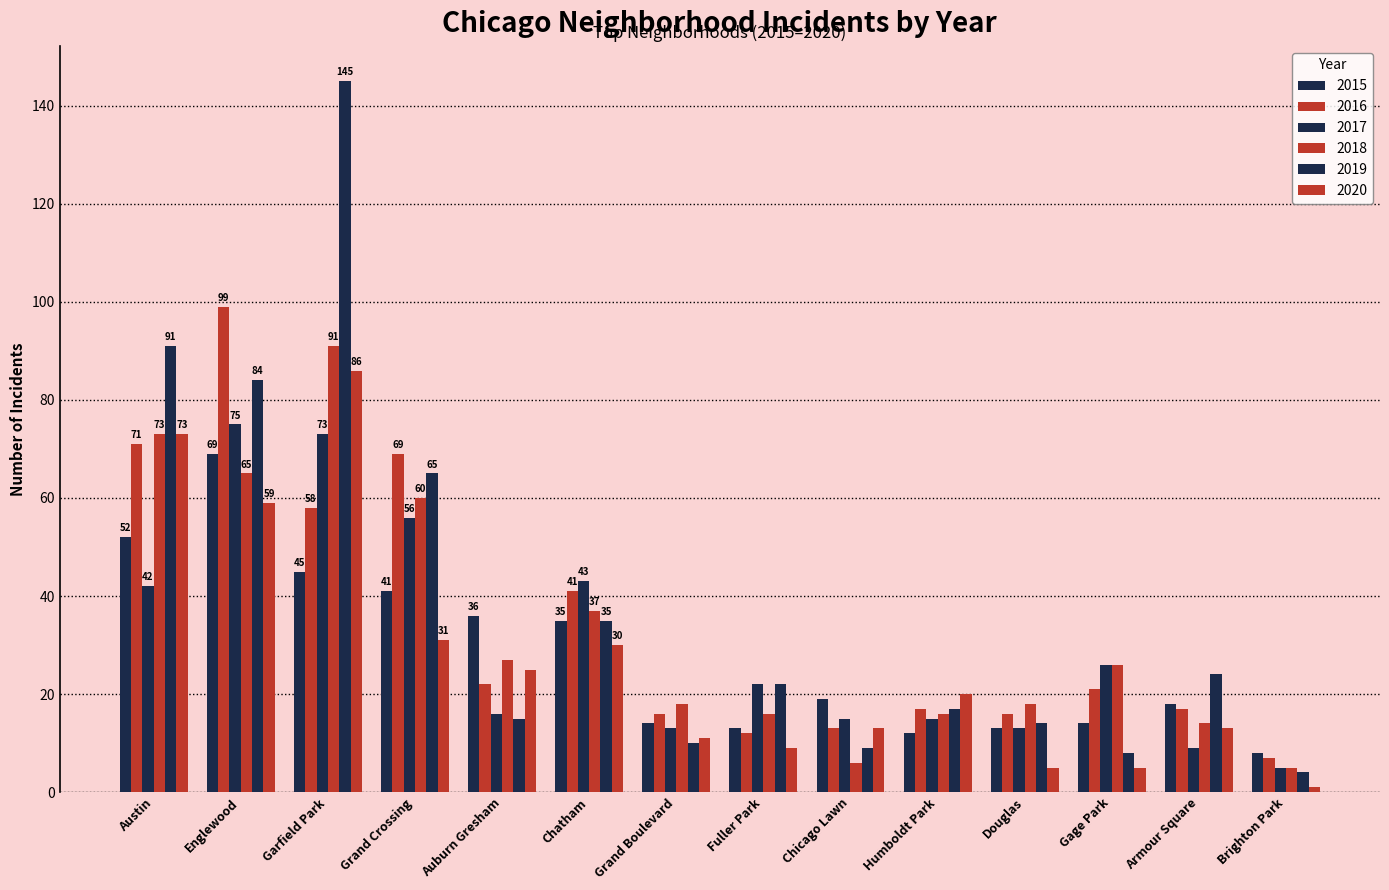

Rank the series at Austin from highest to lowest value.

2019, 2018, 2020, 2016, 2015, 2017